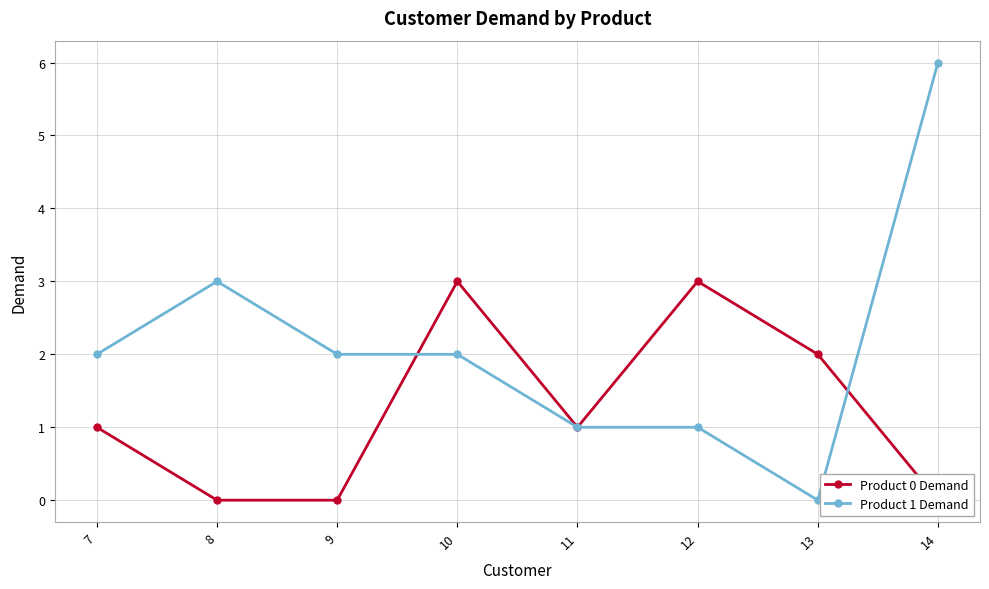

At which category is the sum across all series the highest?

14